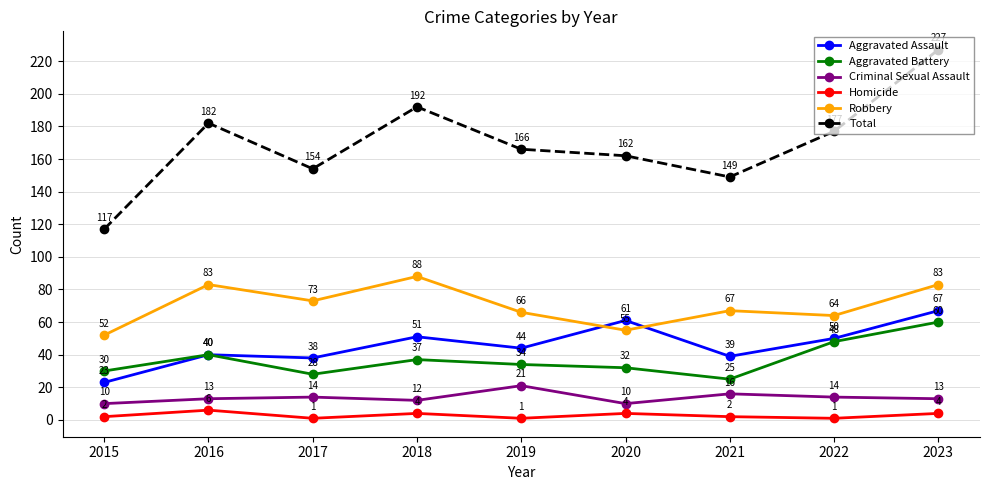

In Total, how many points are lower than both neighbors (excluding endpoints)?

2